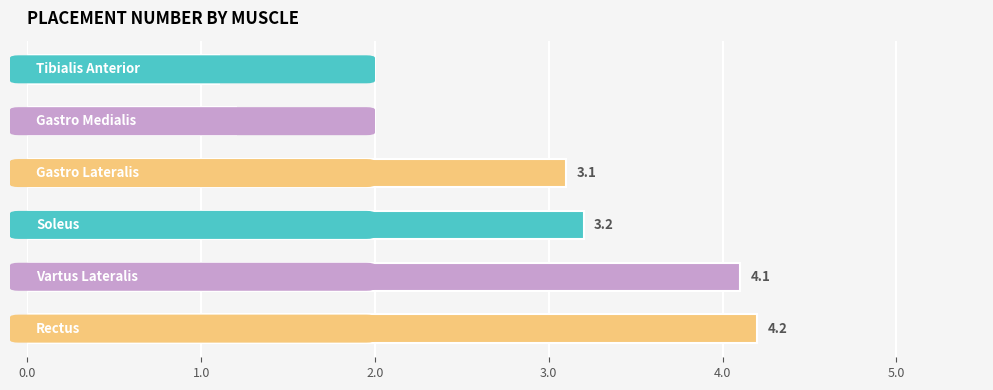

What is the sum of all values?

16.9